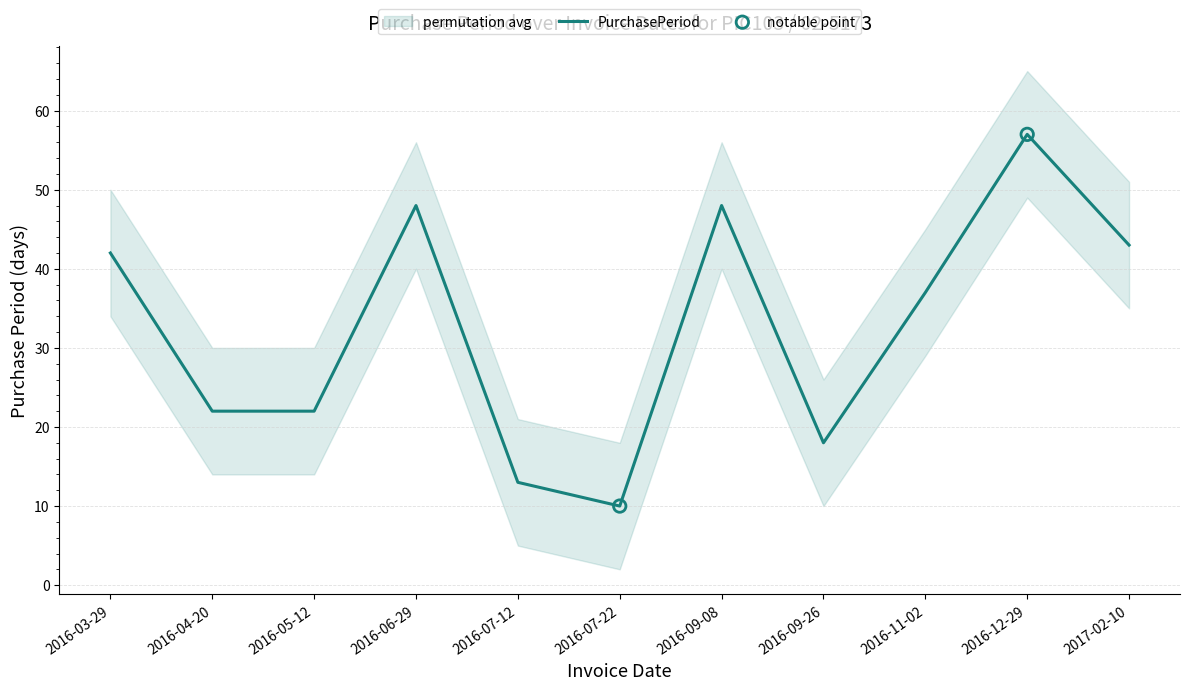

What is the change in value from 2016-03-29 to 2016-09-26?

-24